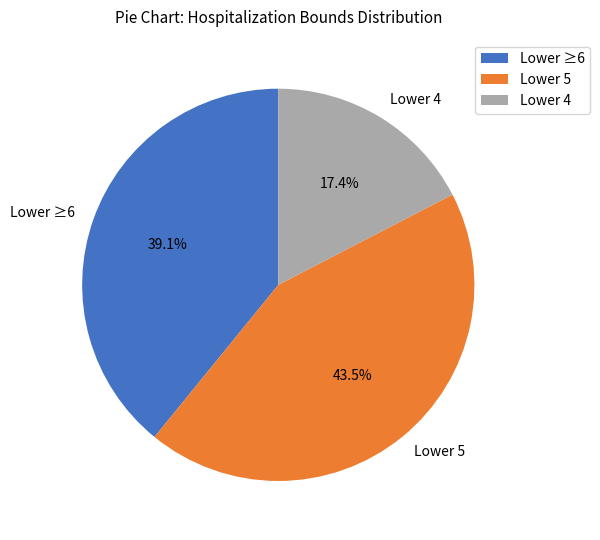

Rank the categories by value from lowest to highest.

Lower 4, Lower ≥6, Lower 5